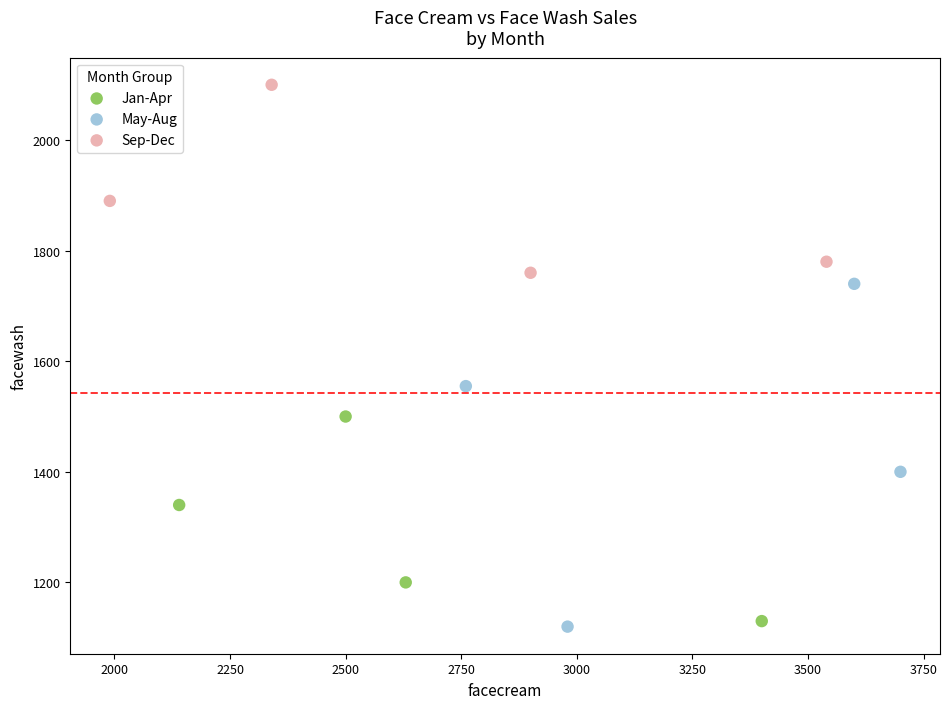

Which series has the largest Y range (max minus min)?

May-Aug